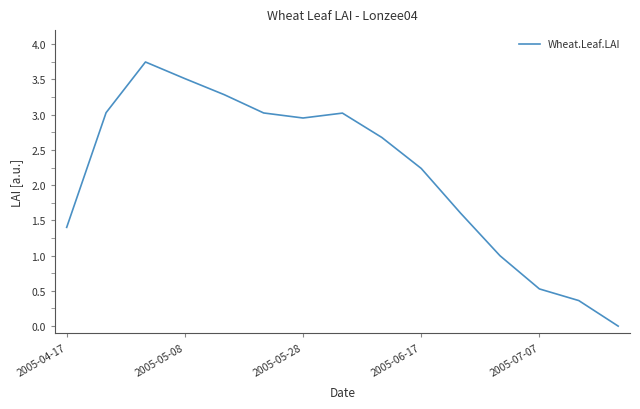

True or false: the data shows 2.2 at 2005-06-17.

True